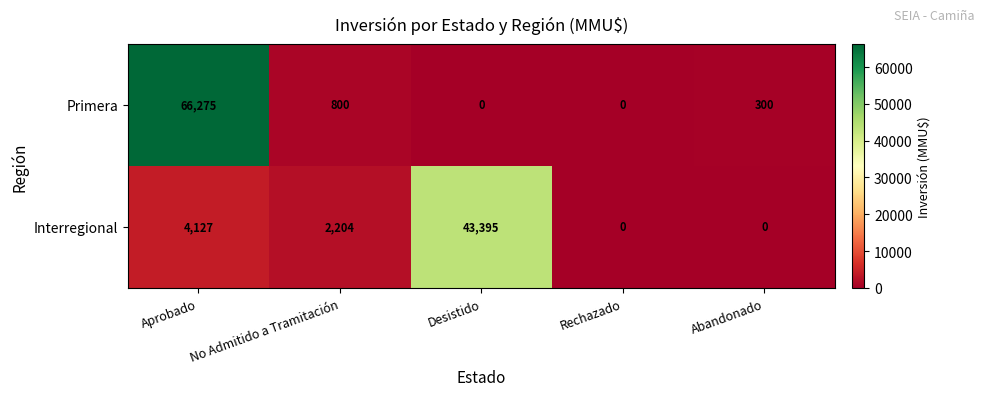

Rank the series by their maximum value, from lowest to highest.

Interregional, Primera